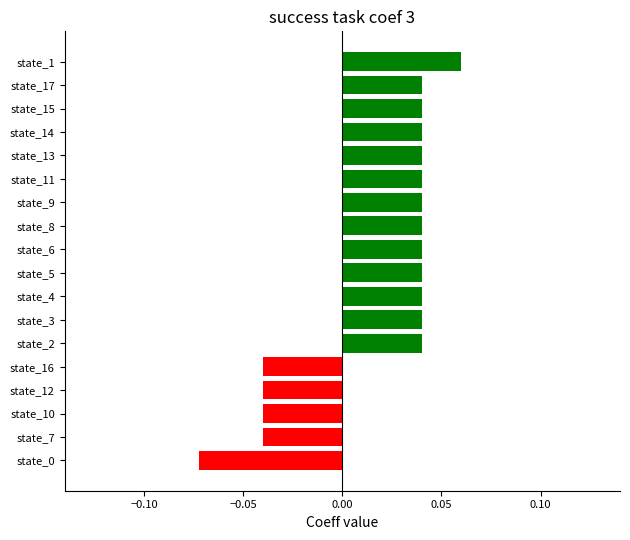

Which category has the highest value across all series?

state_1